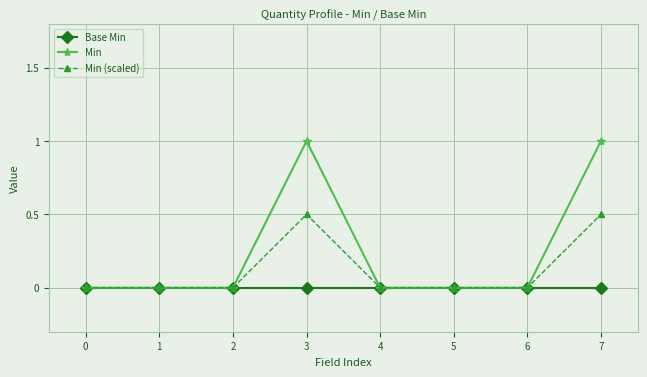

What is the value of the Min (scaled) point at the 8th from the left?

0.5